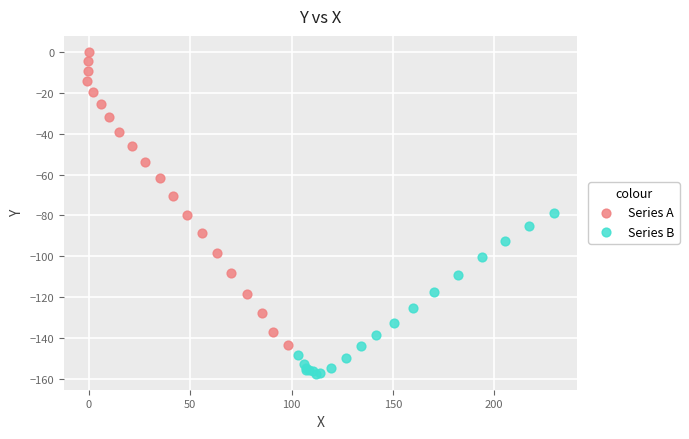

Which series has the widest spread of Y values?

Series A